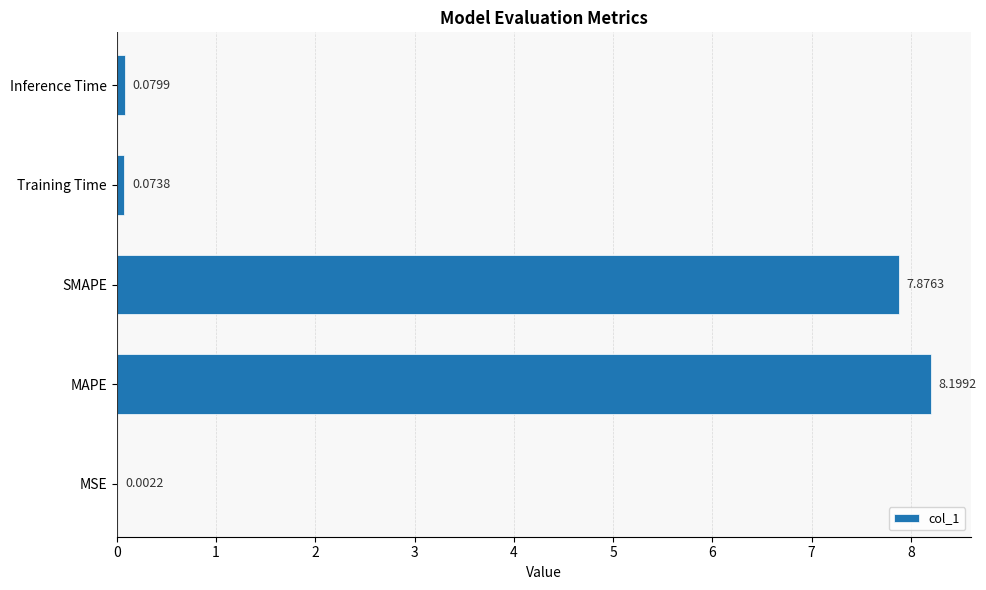

Where is the data nearest to the value 4?

SMAPE